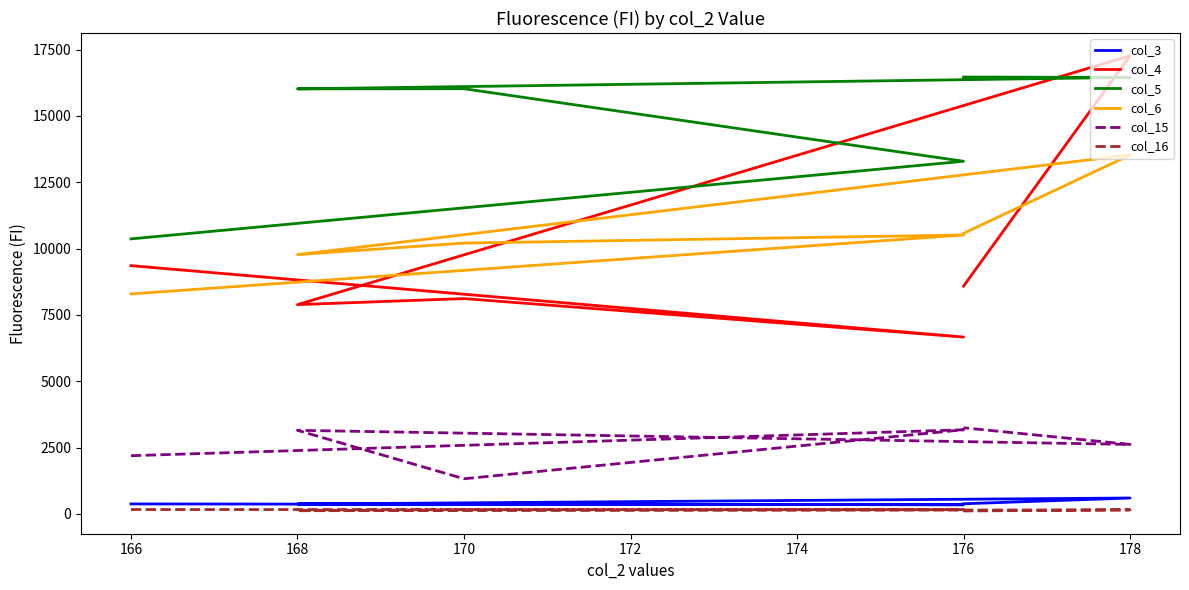

What are all the series names shown in the legend?

col_3, col_4, col_5, col_6, col_15, col_16